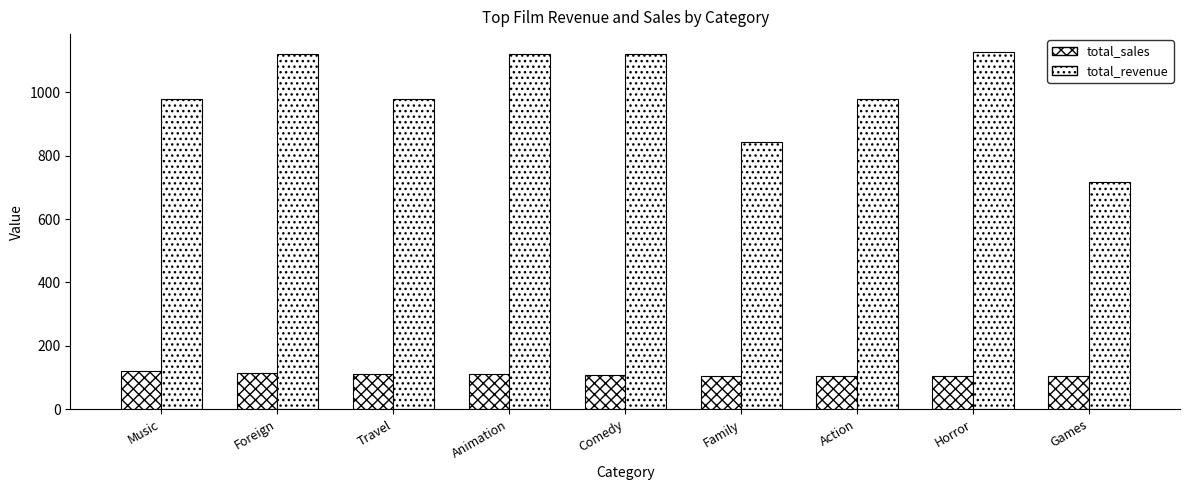

Rank the series at Action from highest to lowest value.

total_revenue, total_sales